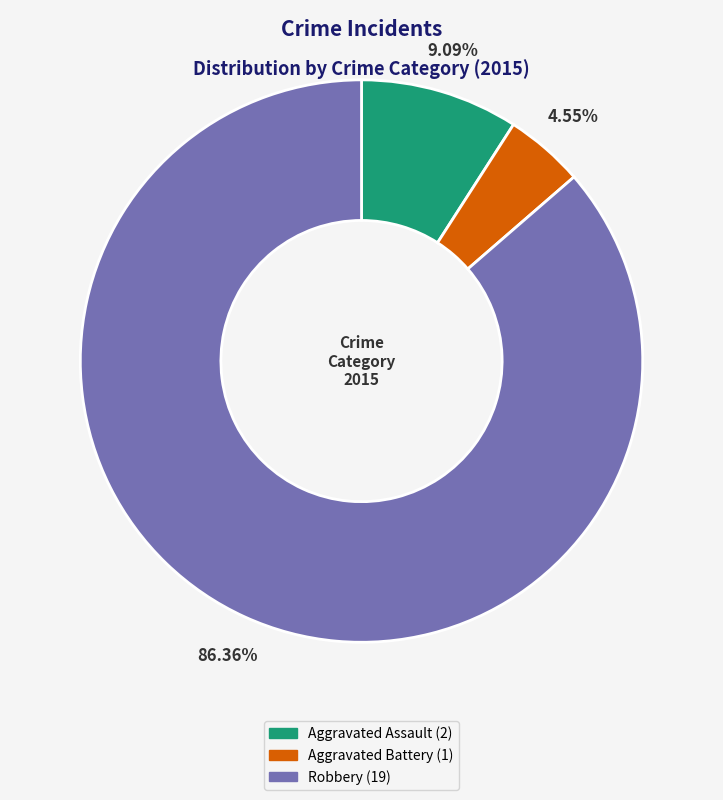

How many segments does this pie chart have?

3